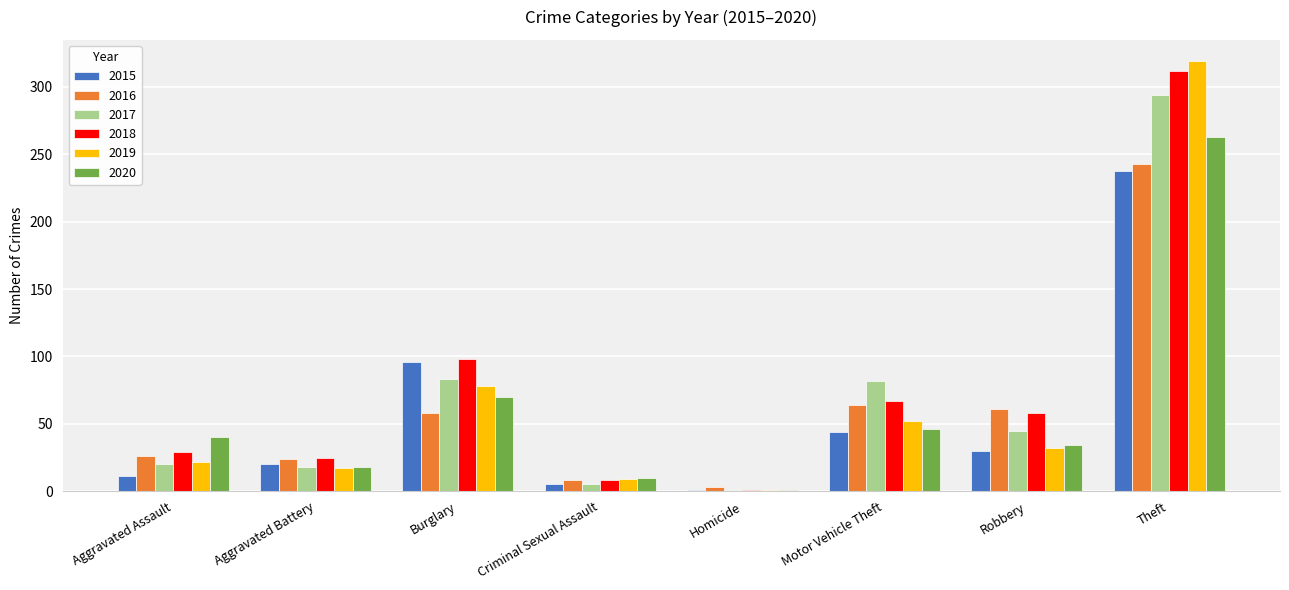

What is the maximum value shown in the chart?

319